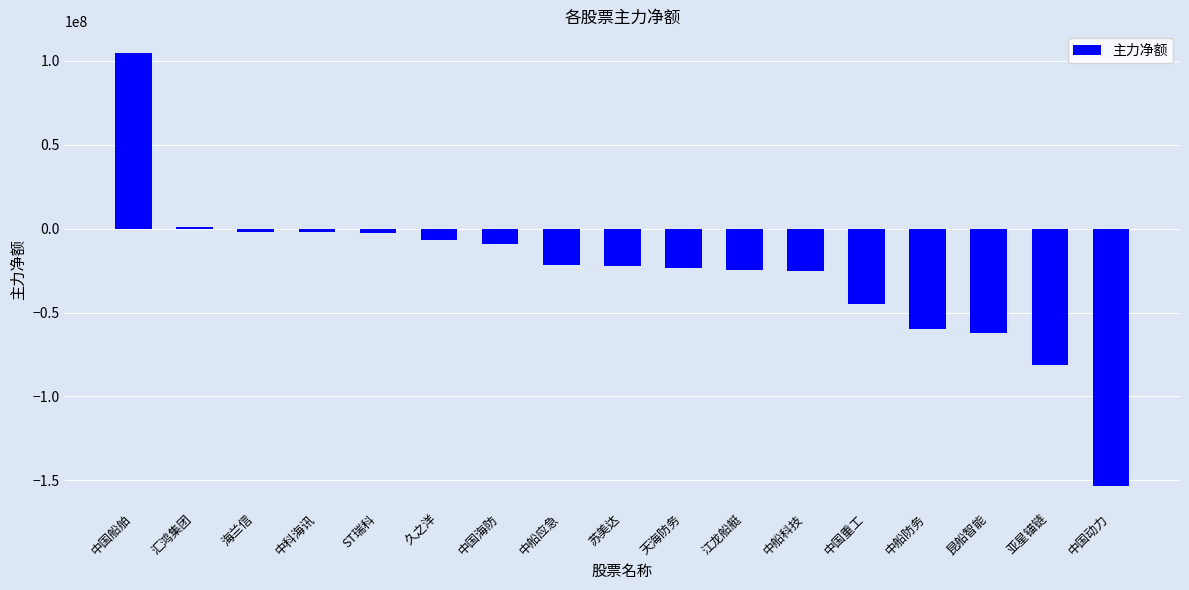

What is the sum of all values?

-436753707